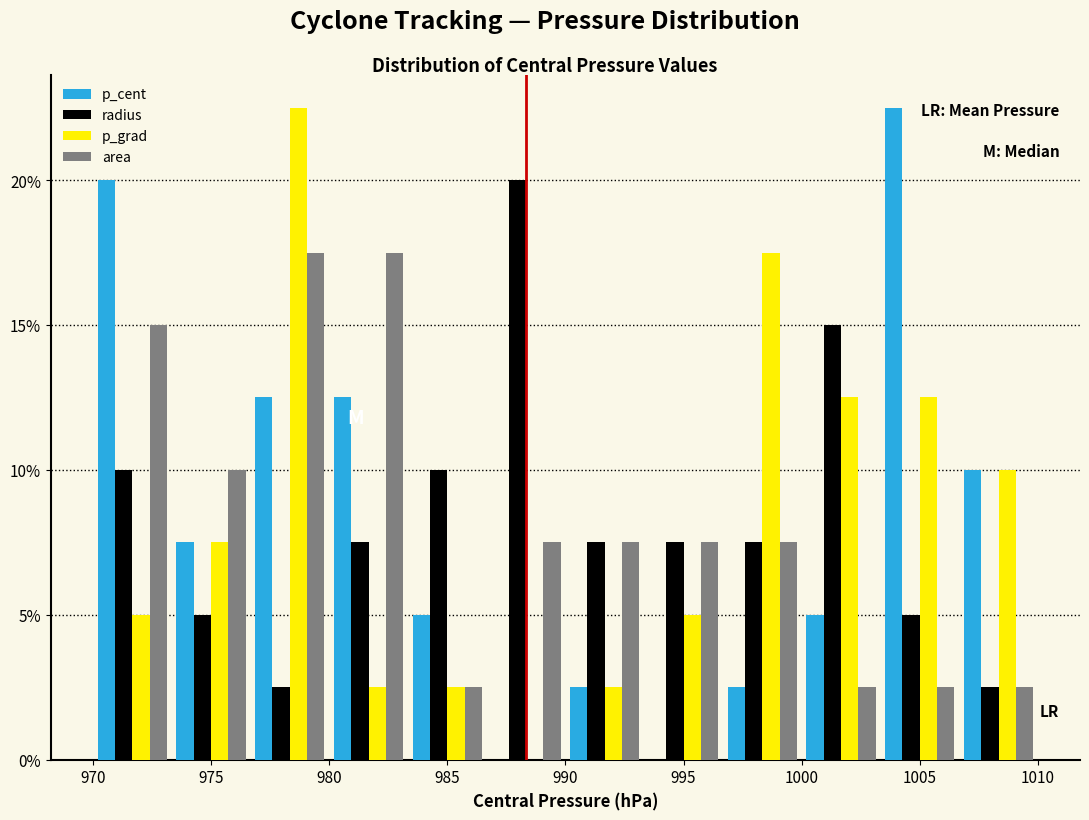

What is the height of the p_cent bar covering 970.0 to 973.5 on the x-axis? Neither the bar edges nor the heights are printed on the chart, so give them approximately, as read against the axes.

20.0